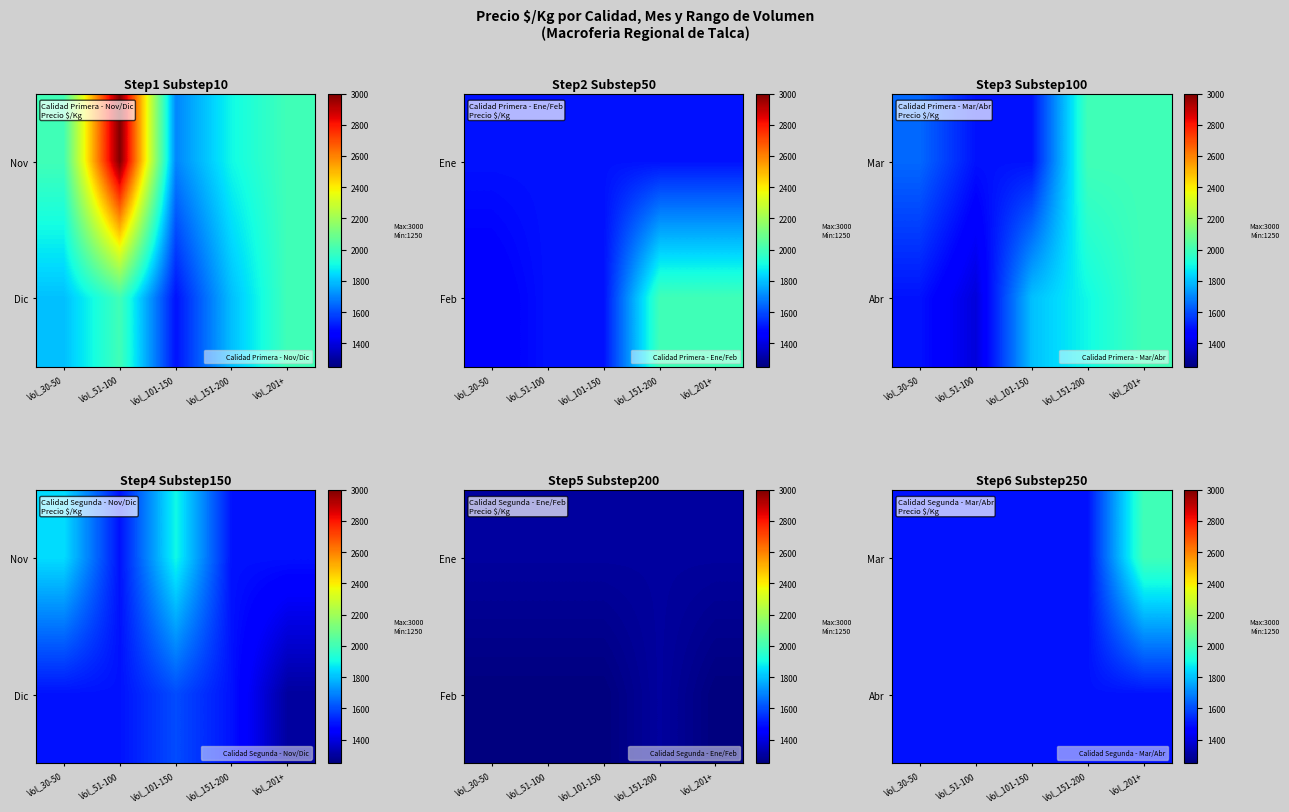

True or false: Mar has a value of 2000 at Vol_201+.

True